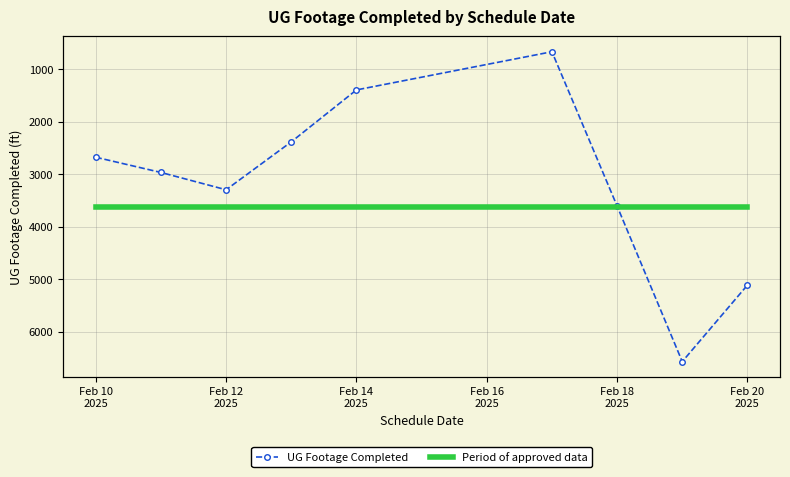

True or false: UG Footage Completed has more than 0 points higher than both neighbors.

True